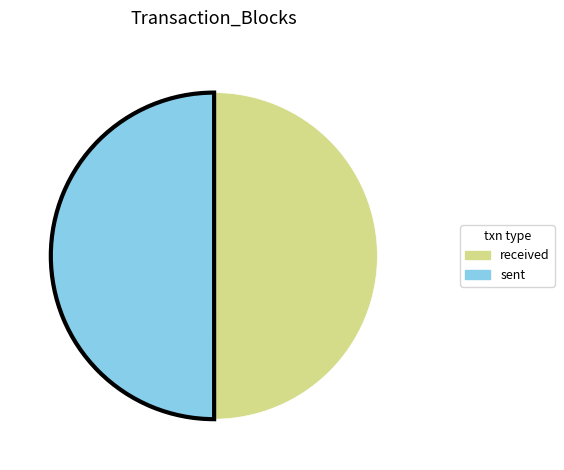

How many slices are in this pie chart?

2